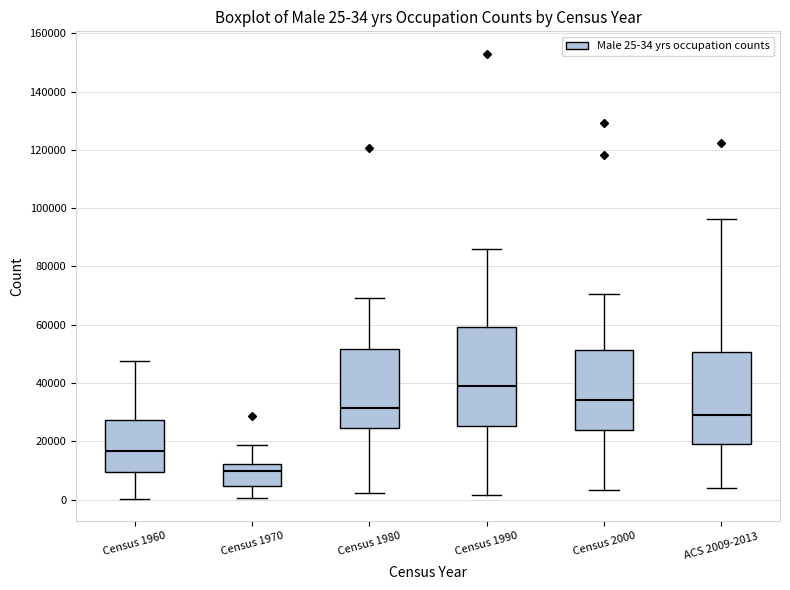

Comparing the boxes themselves (not the whiskers), which one is the tallest?

Census 1990